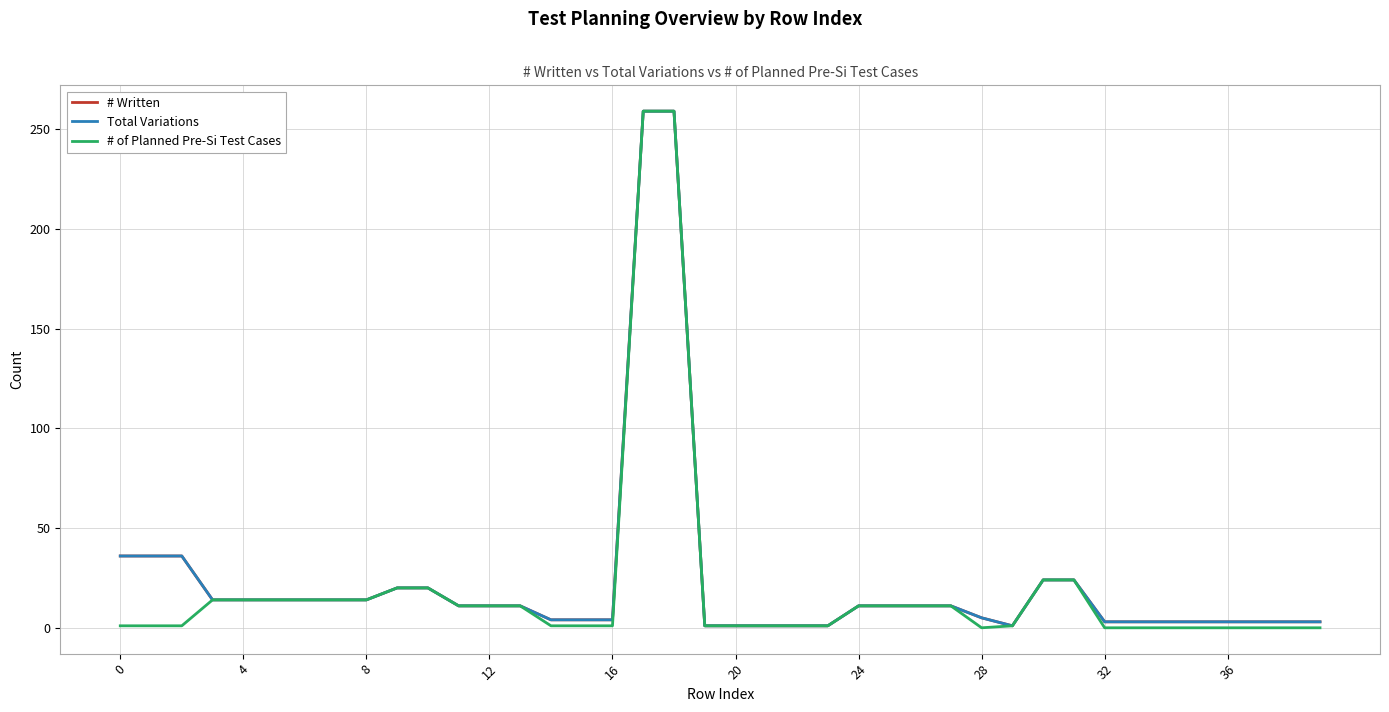

Does the chart have visible grid lines?

Yes